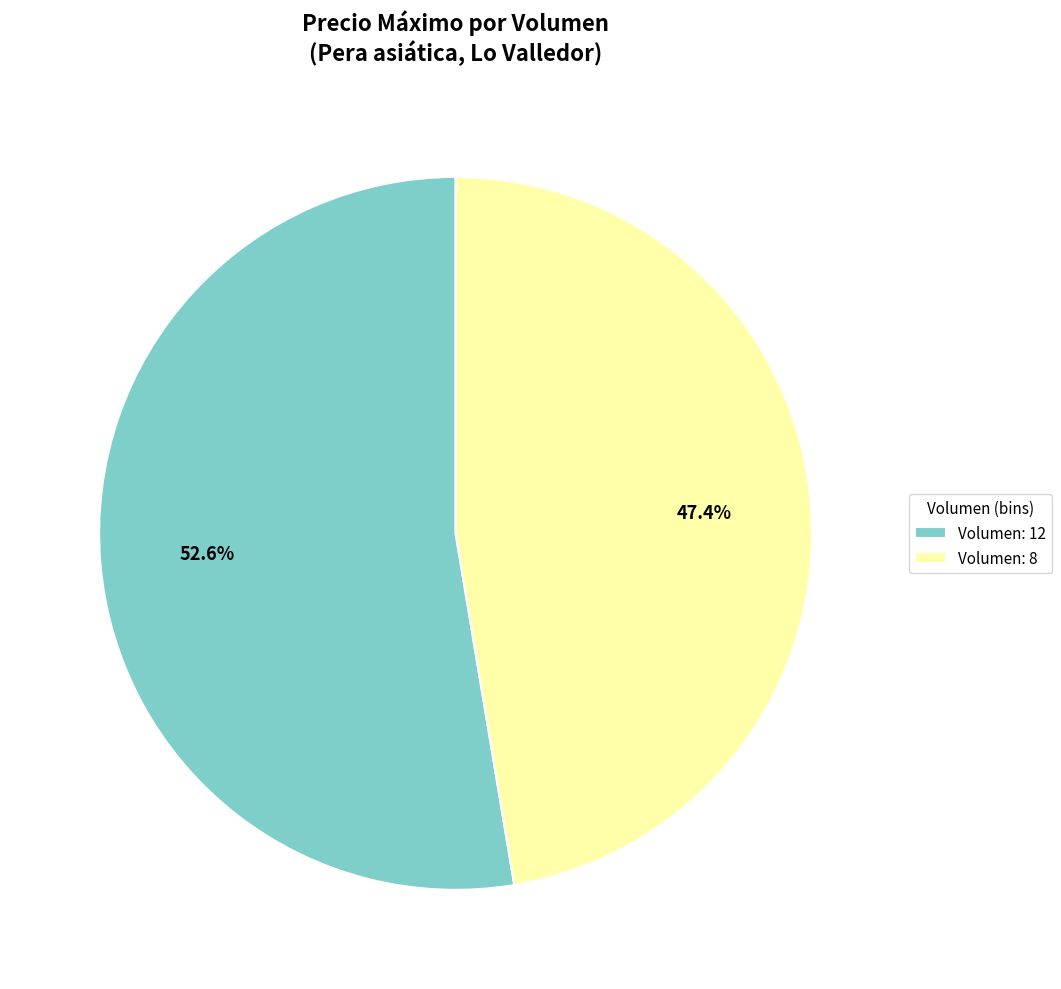

How much of the chart is everything except Volumen: 12?

47.4%